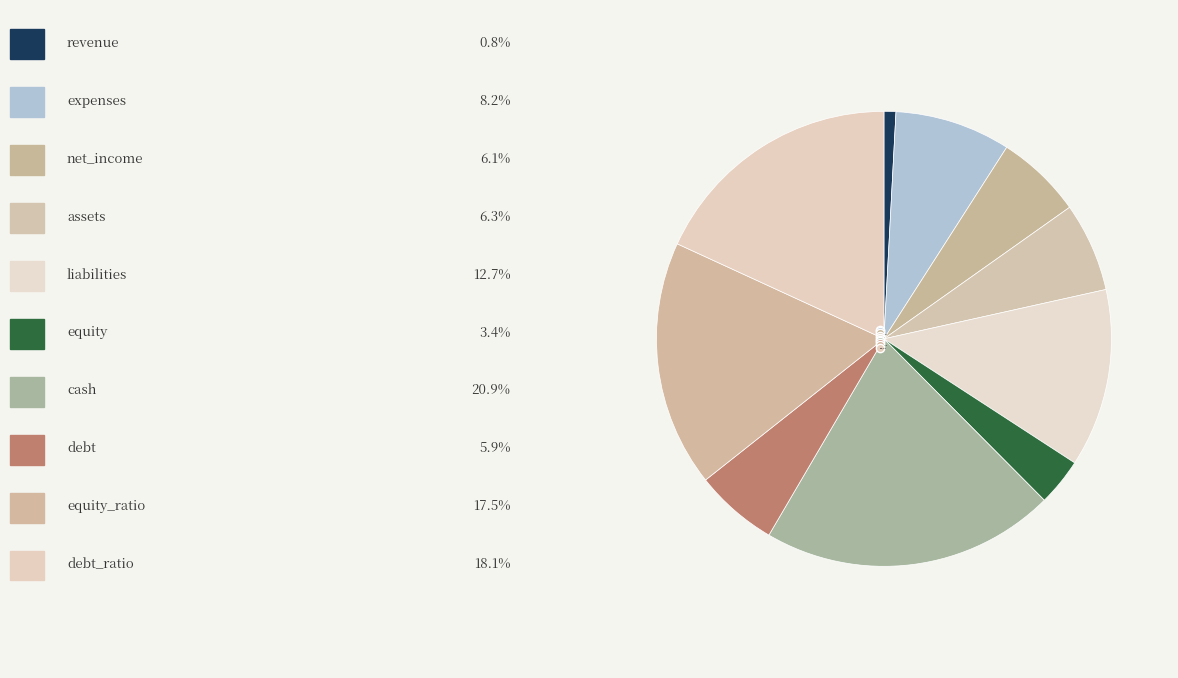

What is the smallest slice in the pie chart?

revenue